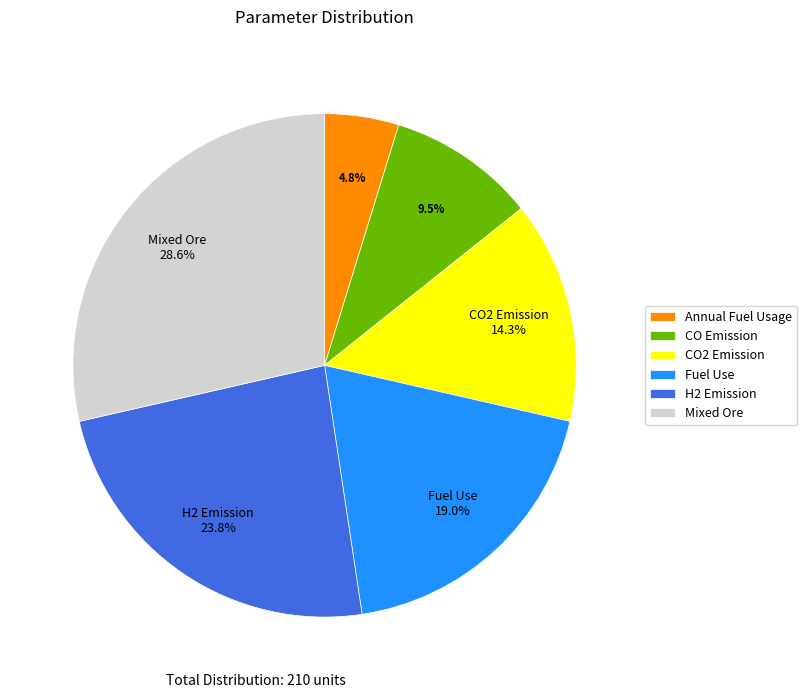

Between H2 Emission and CO Emission, which is larger?

H2 Emission